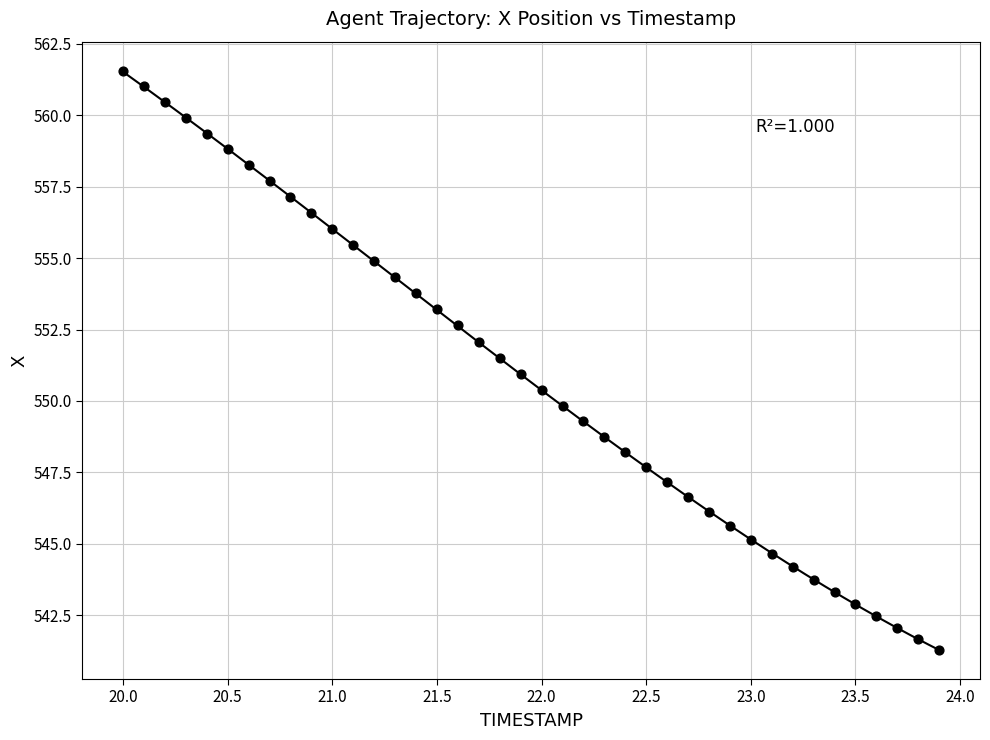

What is the range of X values (max minus min)?

3.9